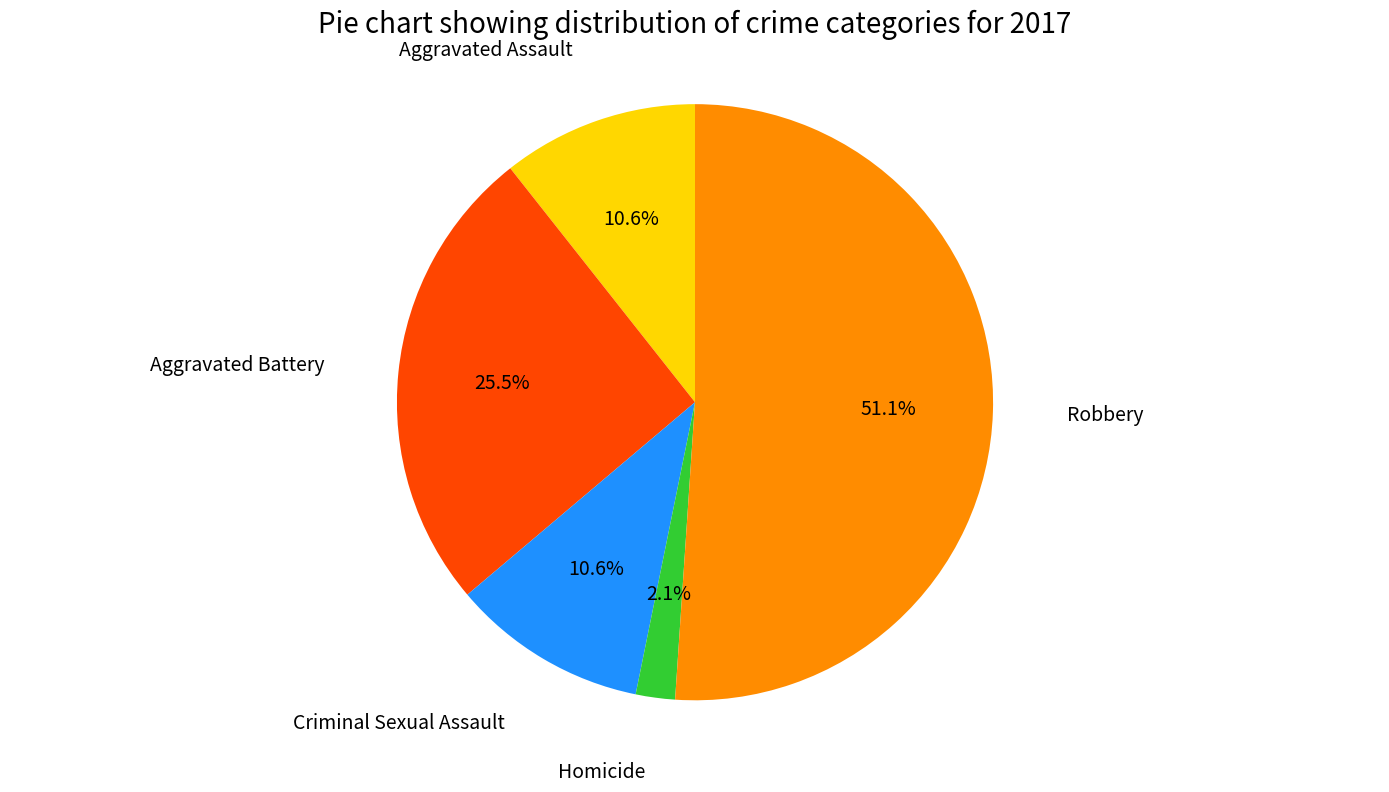

To the nearest percent, what is the average slice percentage?

20%